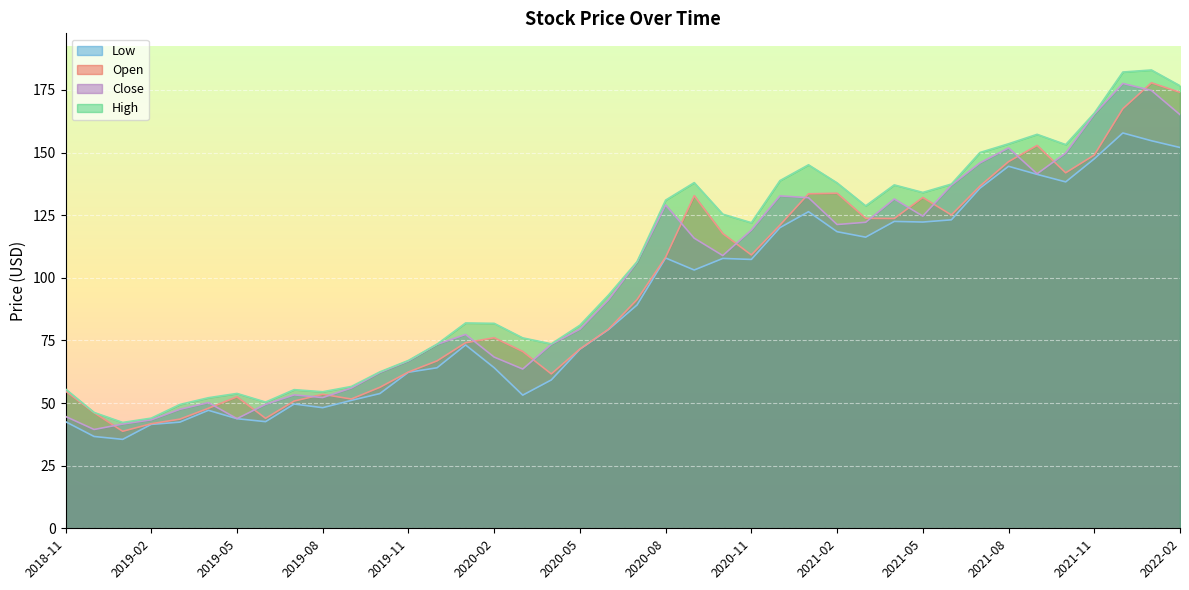

What are all the series names shown in the legend?

Low, Open, Close, High